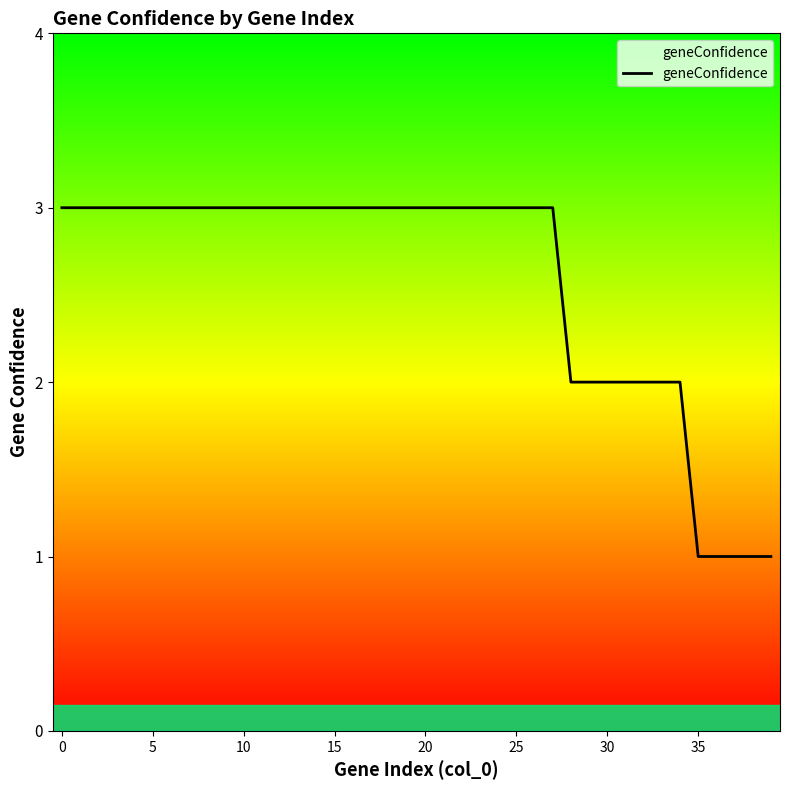

What is the maximum value shown in the chart?

3